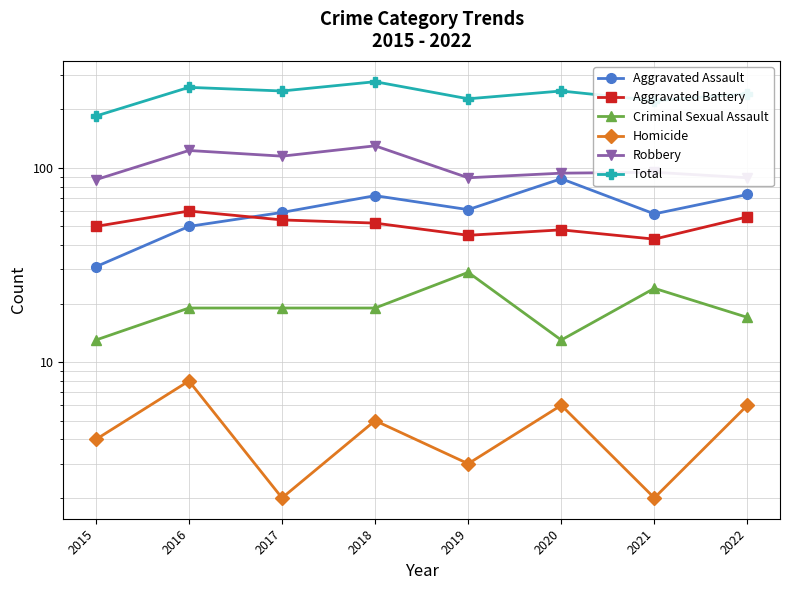

What is the difference between the maximum and minimum values in the Aggravated Assault series?

57